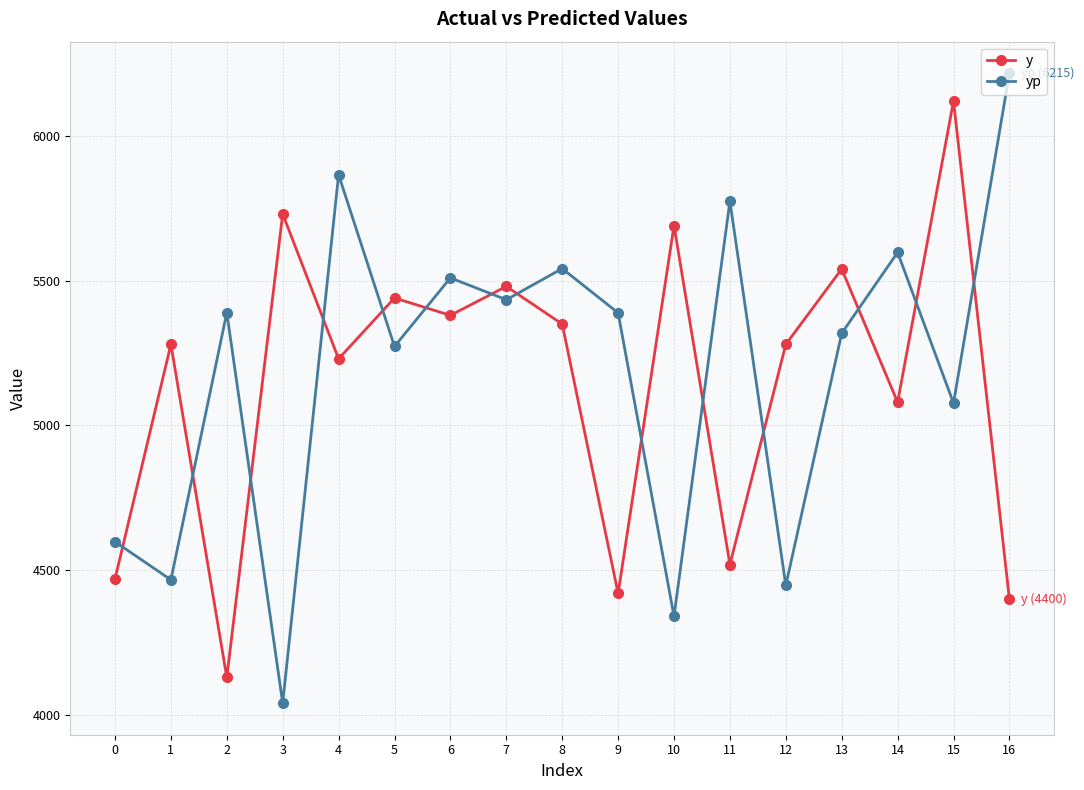

The yp series shows 6448.6 at 0. True or false?

False